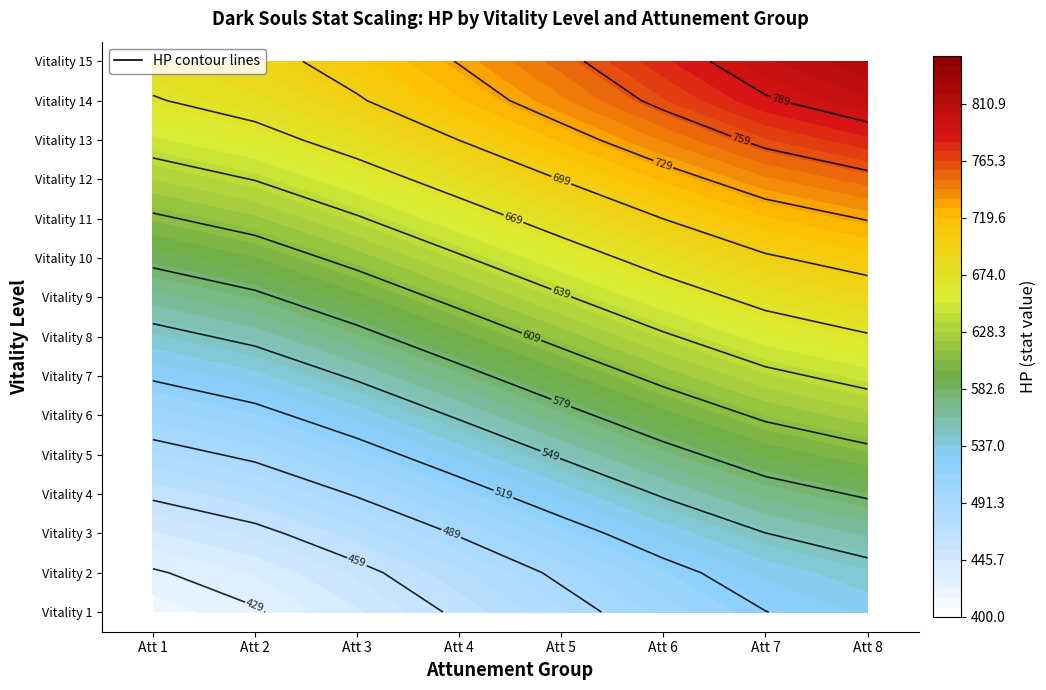

Rank the categories by 5 value from lowest to highest.

0, 1, 2, 3, 4, 5, 6, 7, 8, 9, 10, 11, 12, 13, 14